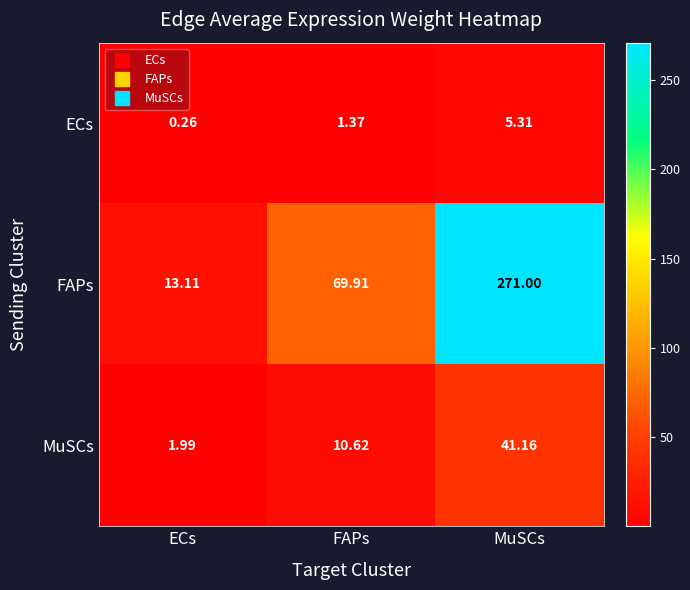

Where does the MuSCs series first go above 10?

FAPs